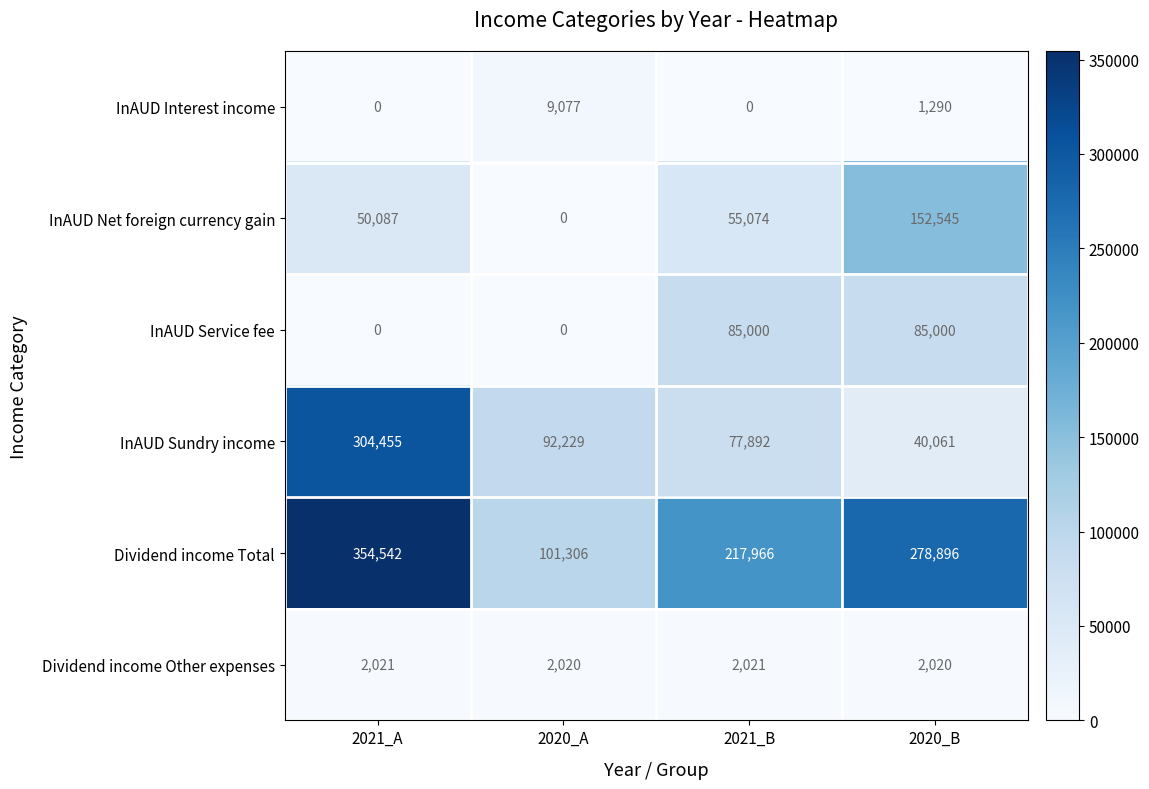

How many series are shown in this chart?

6